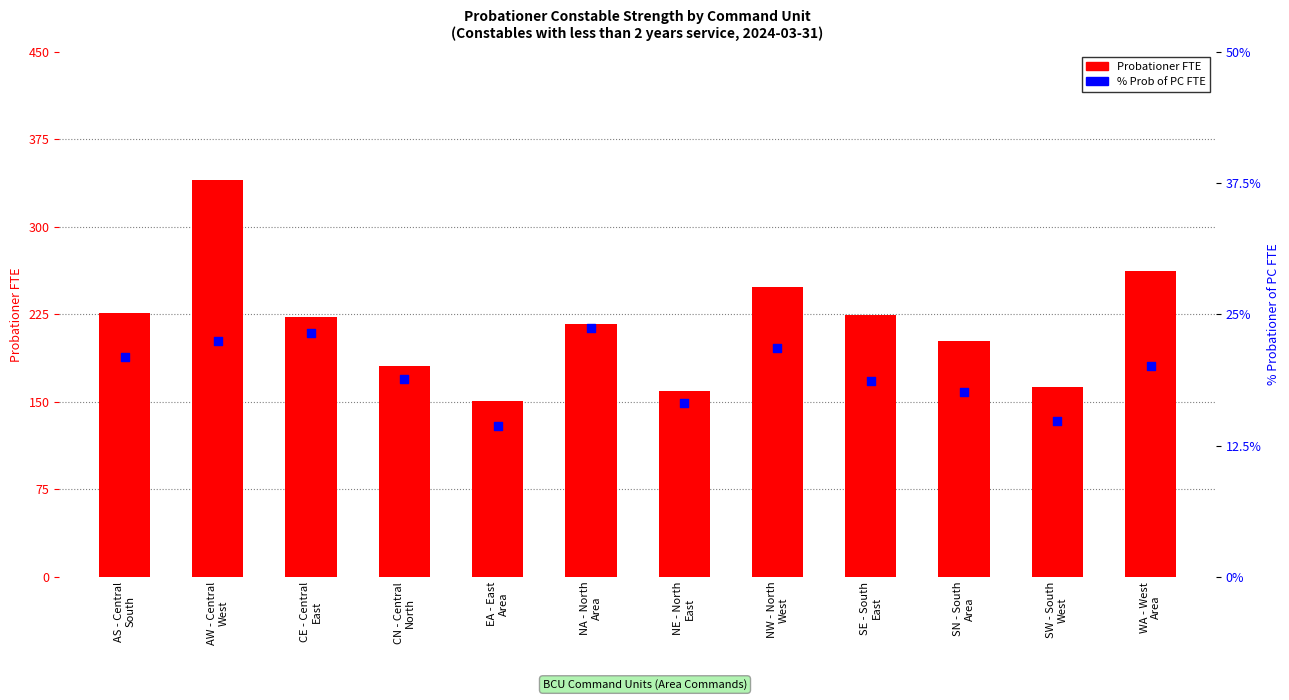

At which category is the sum across all series the highest?

AW - Central
West